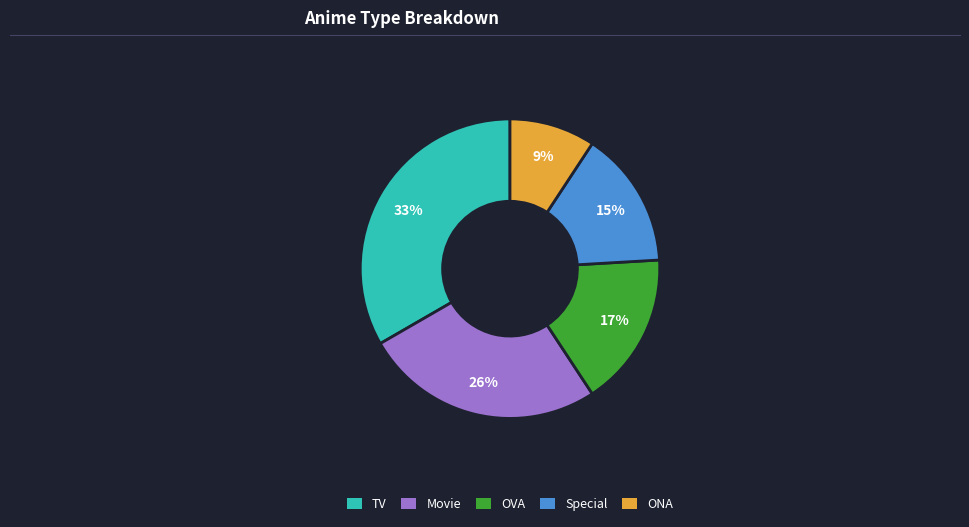

Rank the categories by value from lowest to highest.

ONA, Special, OVA, Movie, TV